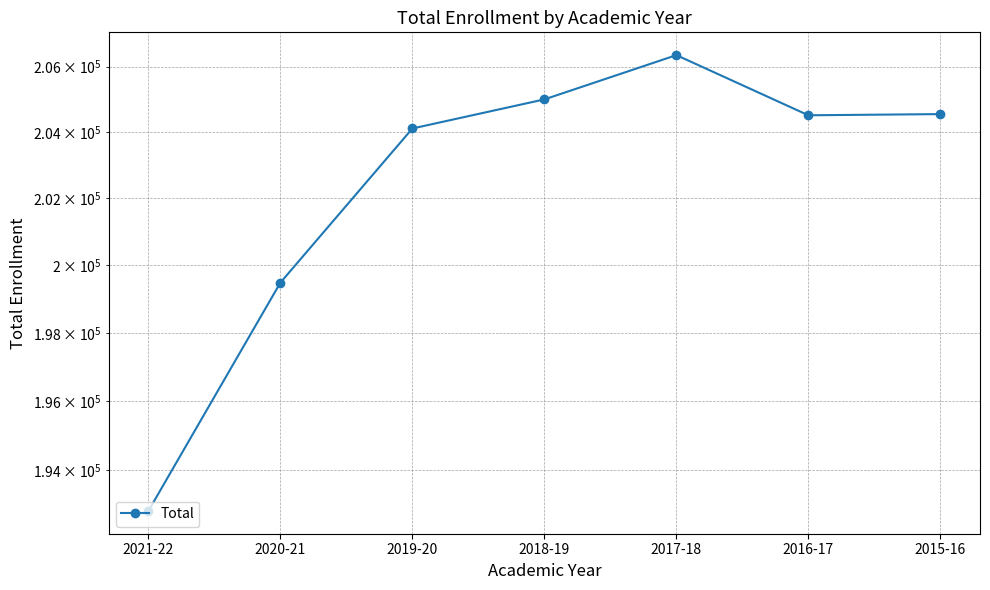

True or false: the data has more than 0 interior local peaks.

True